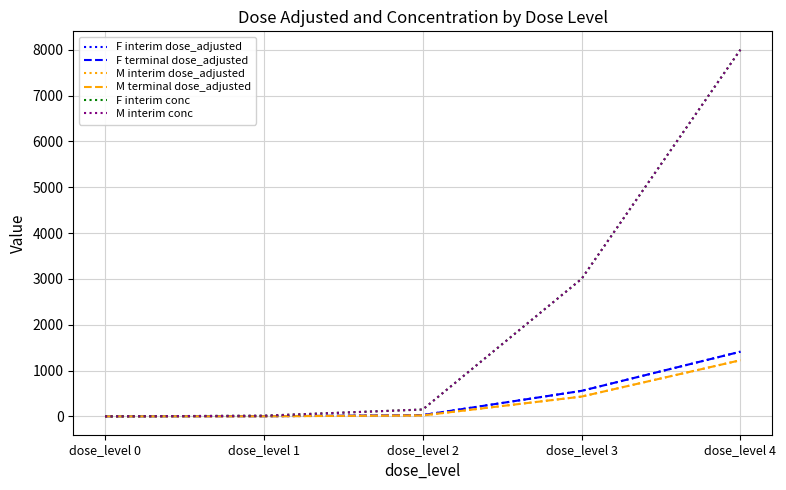

True or false: F terminal dose_adjusted and F interim dose_adjusted cross at least once.

False